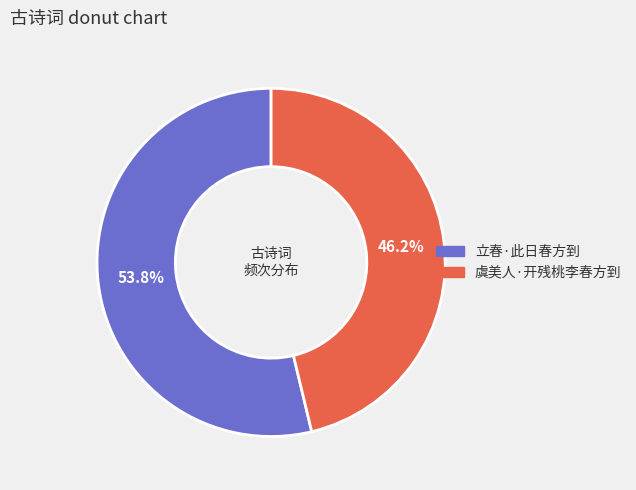

To the nearest percent, what percentage of the pie is 立春·此日春方到?

54%